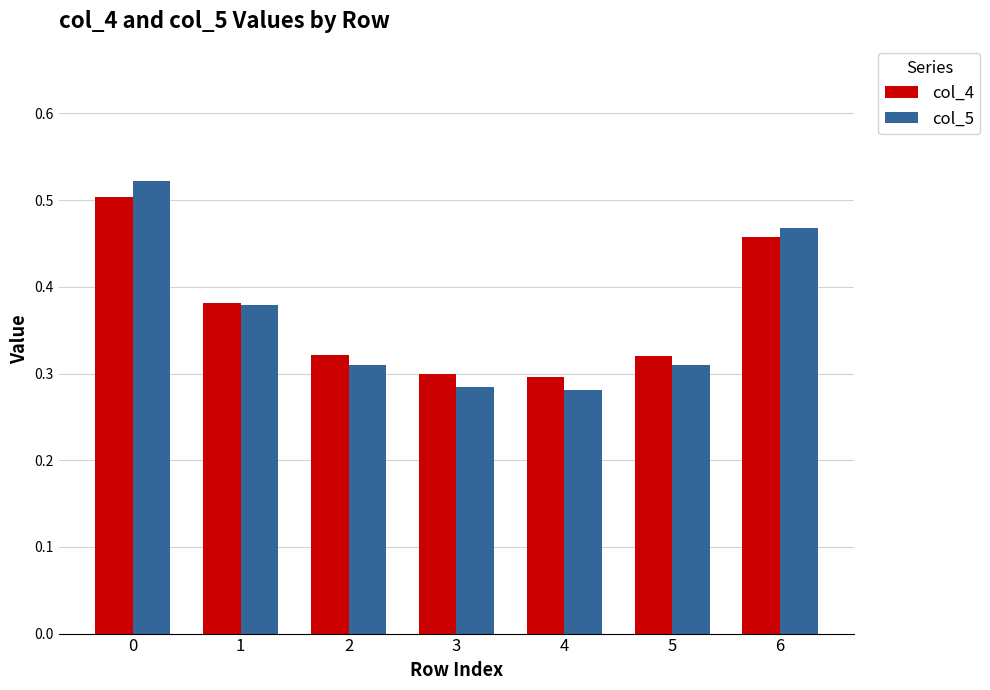

What is the difference between the maximum and minimum values in the col_5 series?

0.2